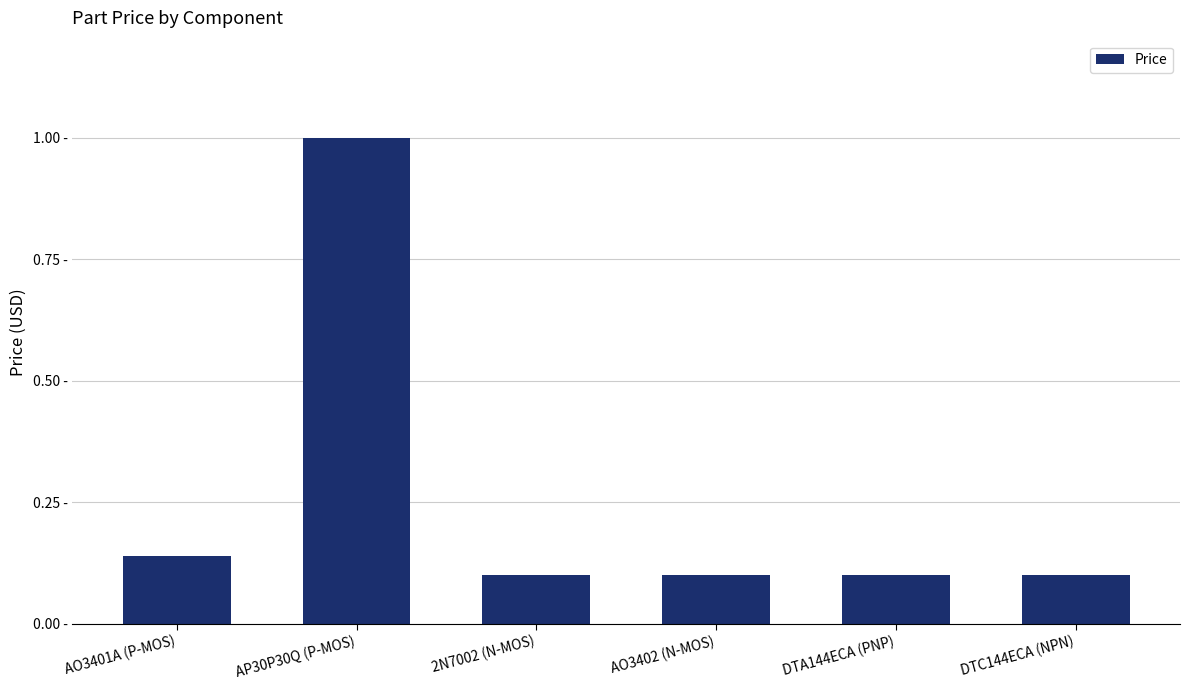

Rank the categories by value from lowest to highest.

2N7002 (N-MOS), AO3402 (N-MOS), DTA144ECA (PNP), DTC144ECA (NPN), AO3401A (P-MOS), AP30P30Q (P-MOS)